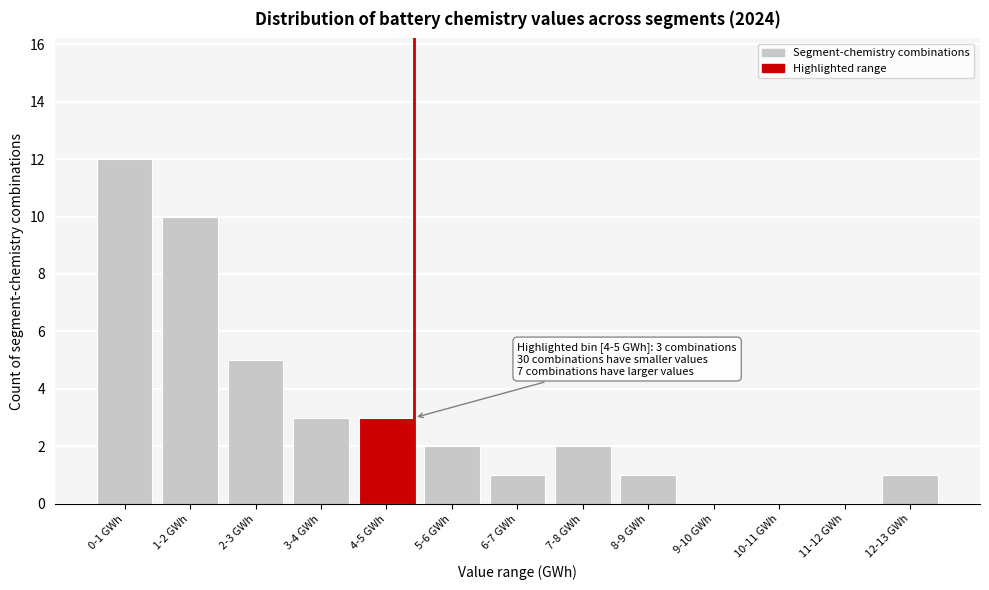

Reading right to left, transcribe all the data shown in this chart.

12-13 GWh=1	11-12 GWh=0	10-11 GWh=0	9-10 GWh=0	8-9 GWh=1	7-8 GWh=2	6-7 GWh=1	5-6 GWh=2	4-5 GWh=3	3-4 GWh=3	2-3 GWh=5	1-2 GWh=10	0-1 GWh=12